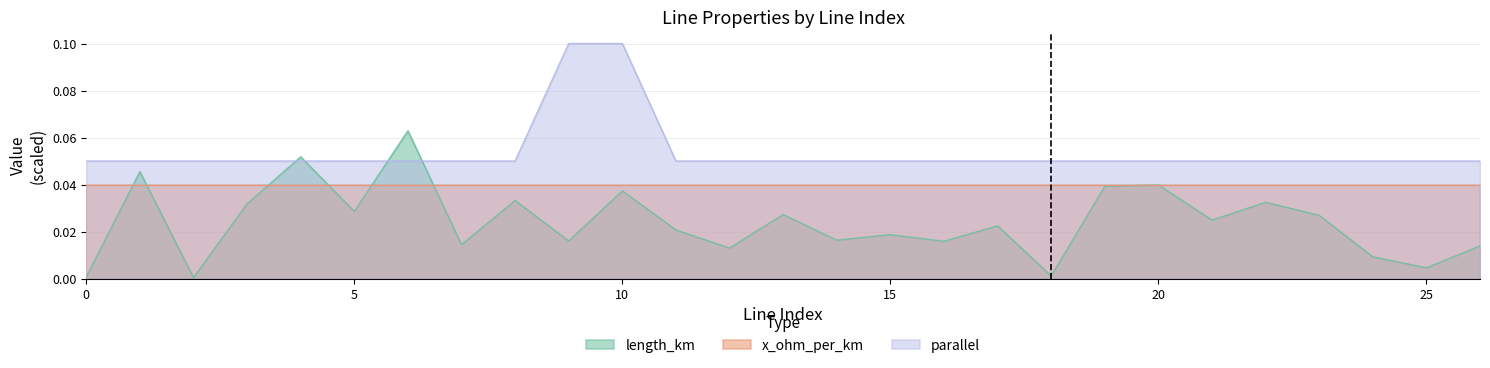

Which series changed the most between 2 and 20?

length_km